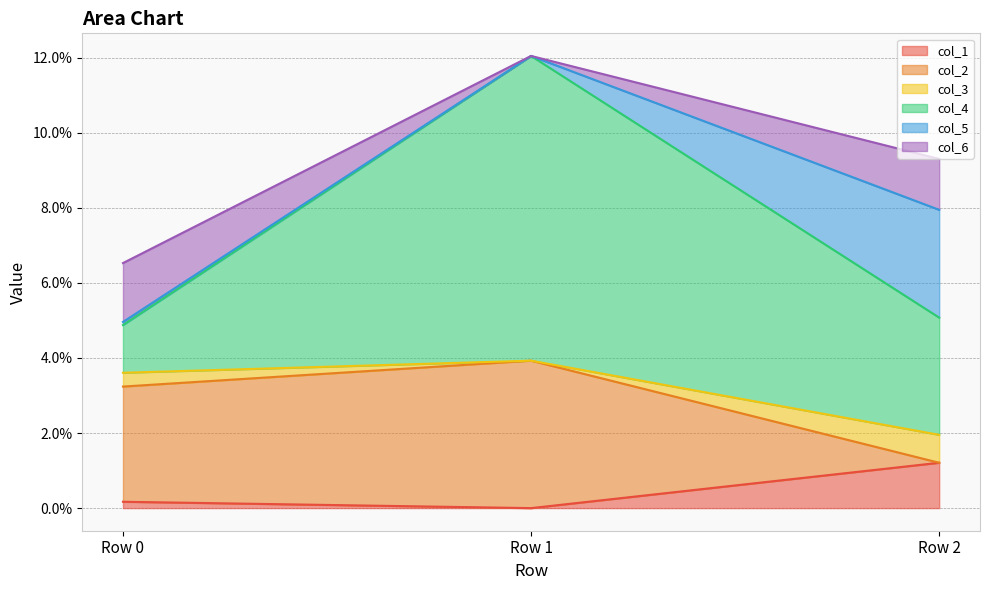

Does the chart display data point markers on the line(s)?

No